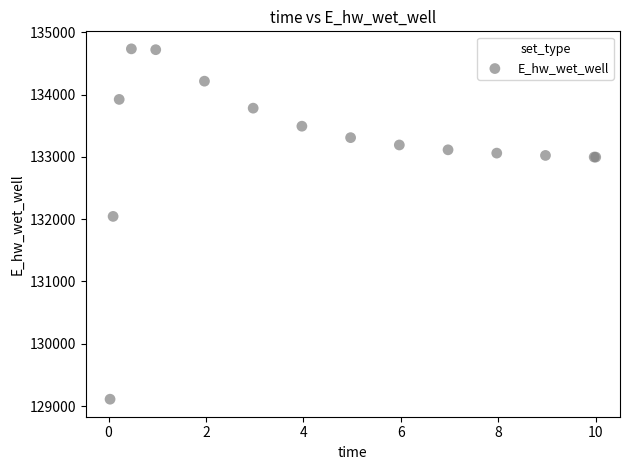

What Y value in the scatter plot is closest to 131921?

132043.9